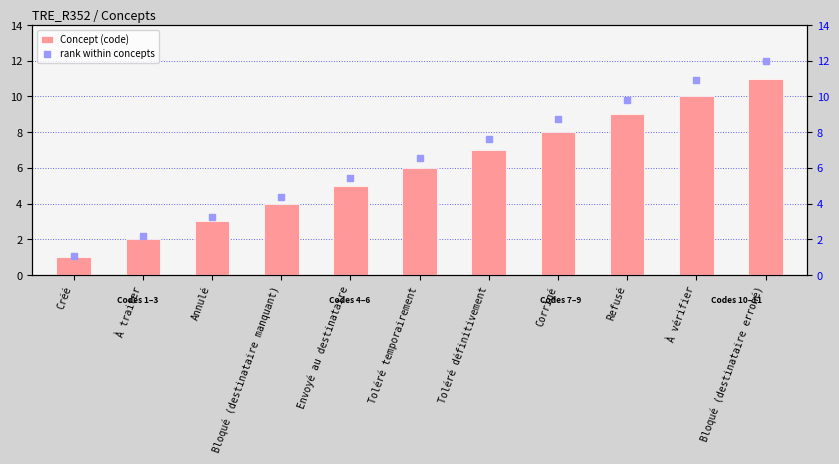

Which series contains the highest Y value?

rank within concepts